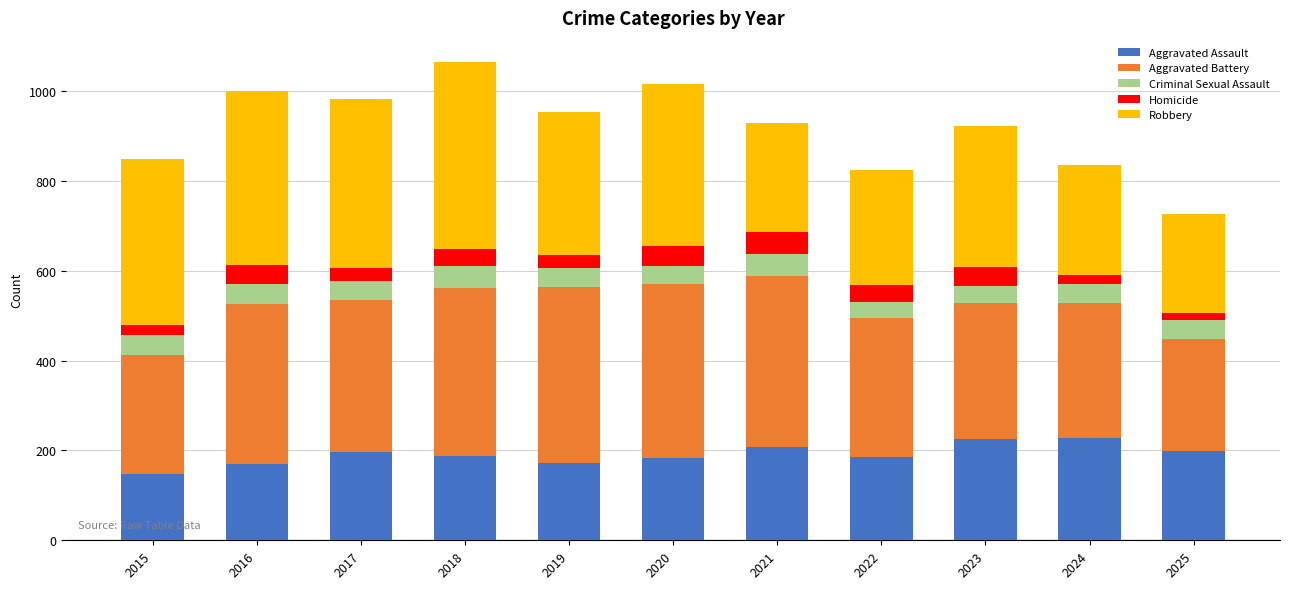

What is the highest value of the Aggravated Assault series?

227